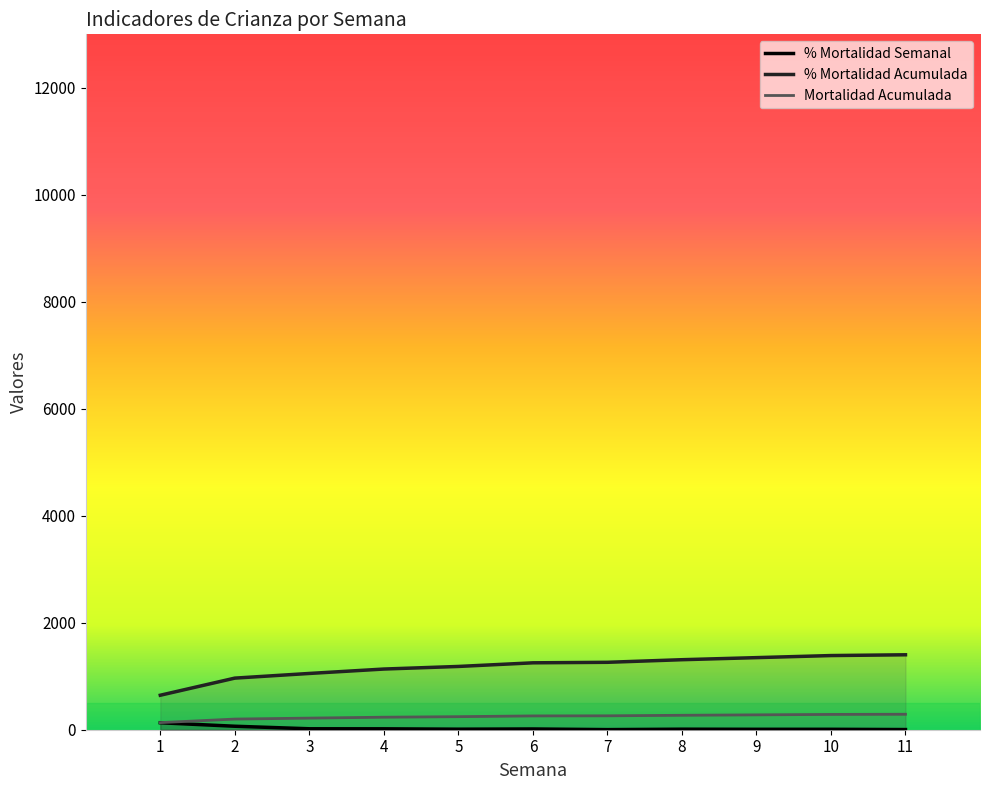

What is the sum of the % Mortalidad Semanal values at 7 and 11?

5.0